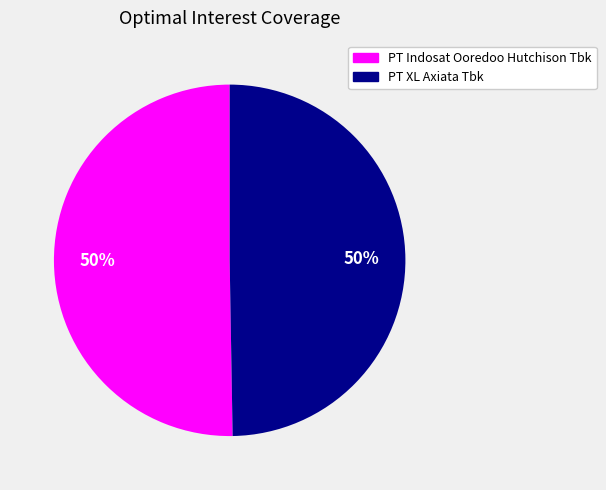

Is the sum of PT Indosat Ooredoo Hutchison Tbk and PT XL Axiata Tbk greater than half?

Yes